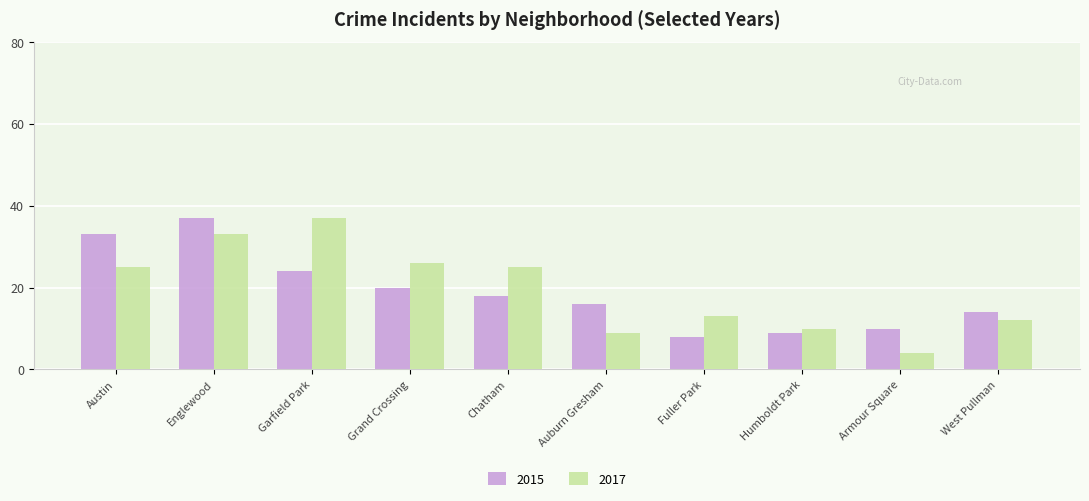

At which label does 2015 reach its minimum?

Fuller Park